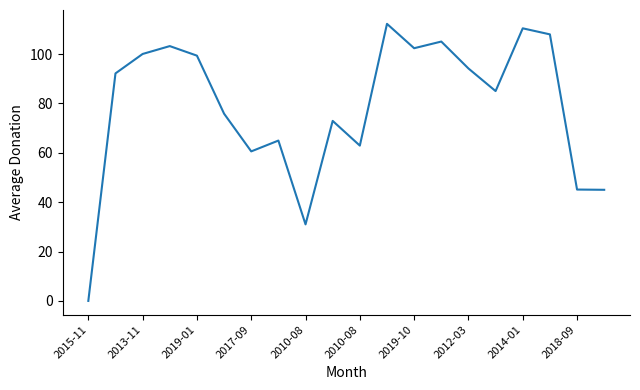

What is the greatest value displayed?

112.2